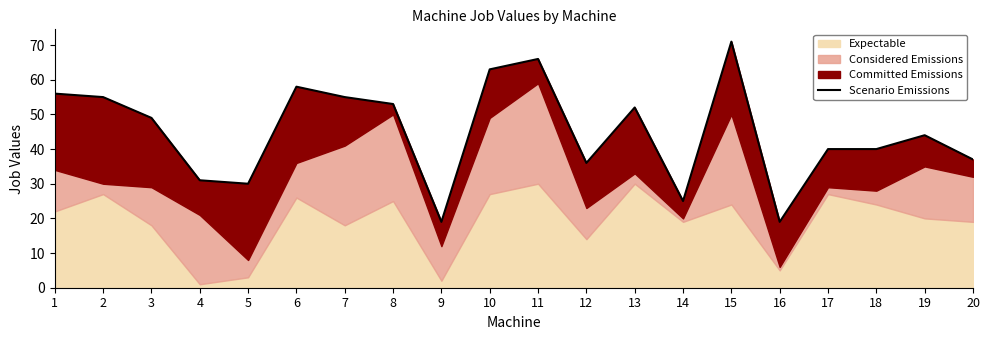

Reading left to right, extract all data points from this chart.

1=56	2=55	3=49	4=31	5=30	6=58	7=55	8=53	9=19	10=63	11=66	12=36	13=52	14=25	15=71	16=19	17=40	18=40	19=44	20=37